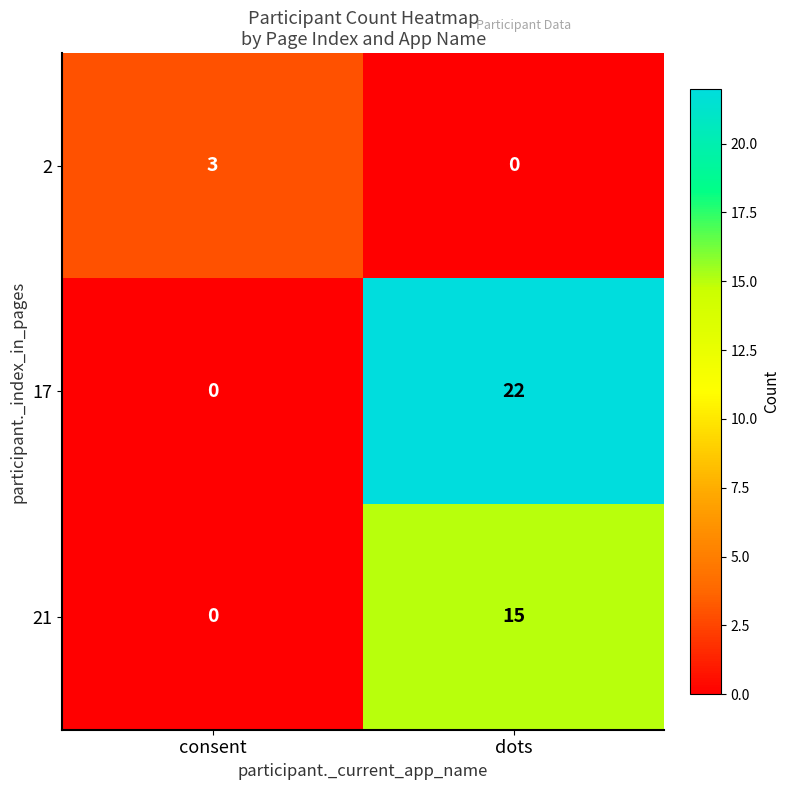

What is the difference between the highest and lowest values at dots?

22